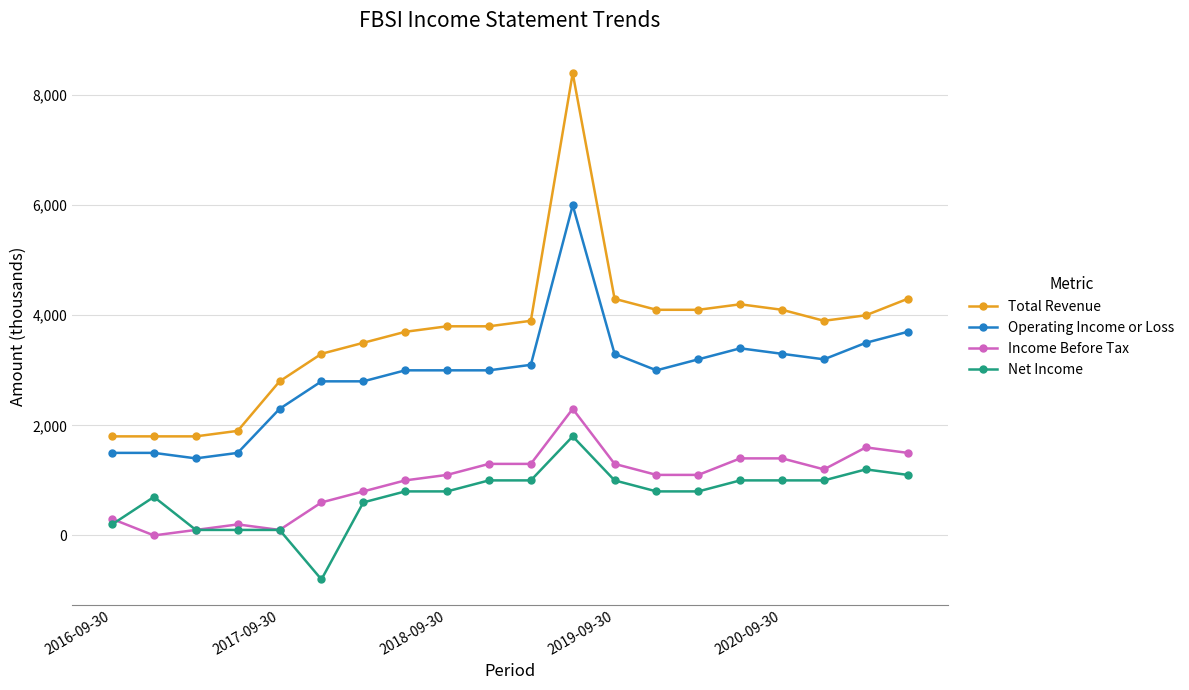

Which series has the largest total across all categories?

Total Revenue